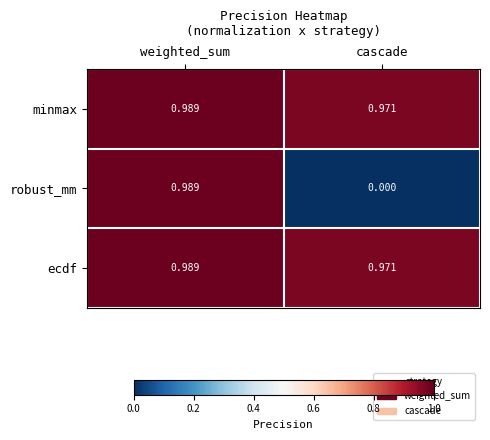

At which category is the sum across all series the highest?

weighted_sum